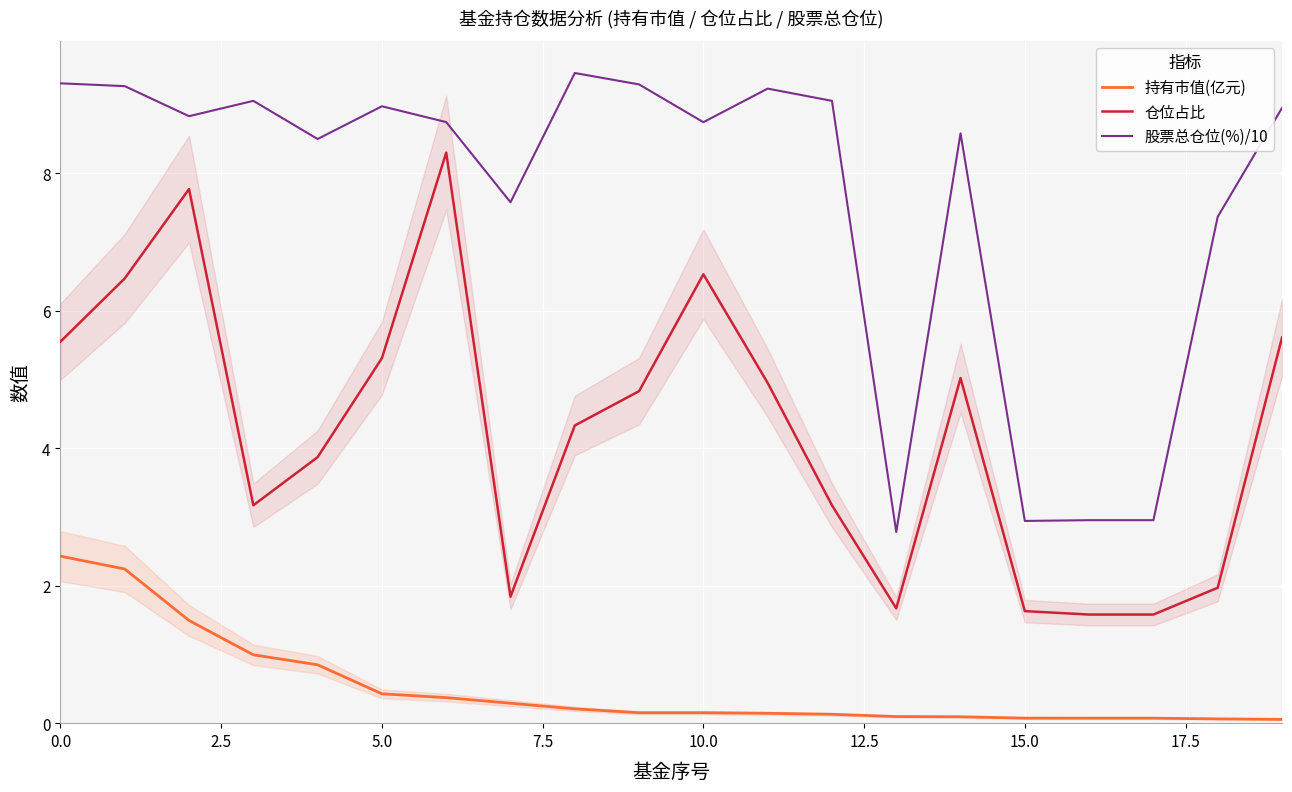

True or false: 持有市值(亿元) and 仓位占比 cross at least once.

False